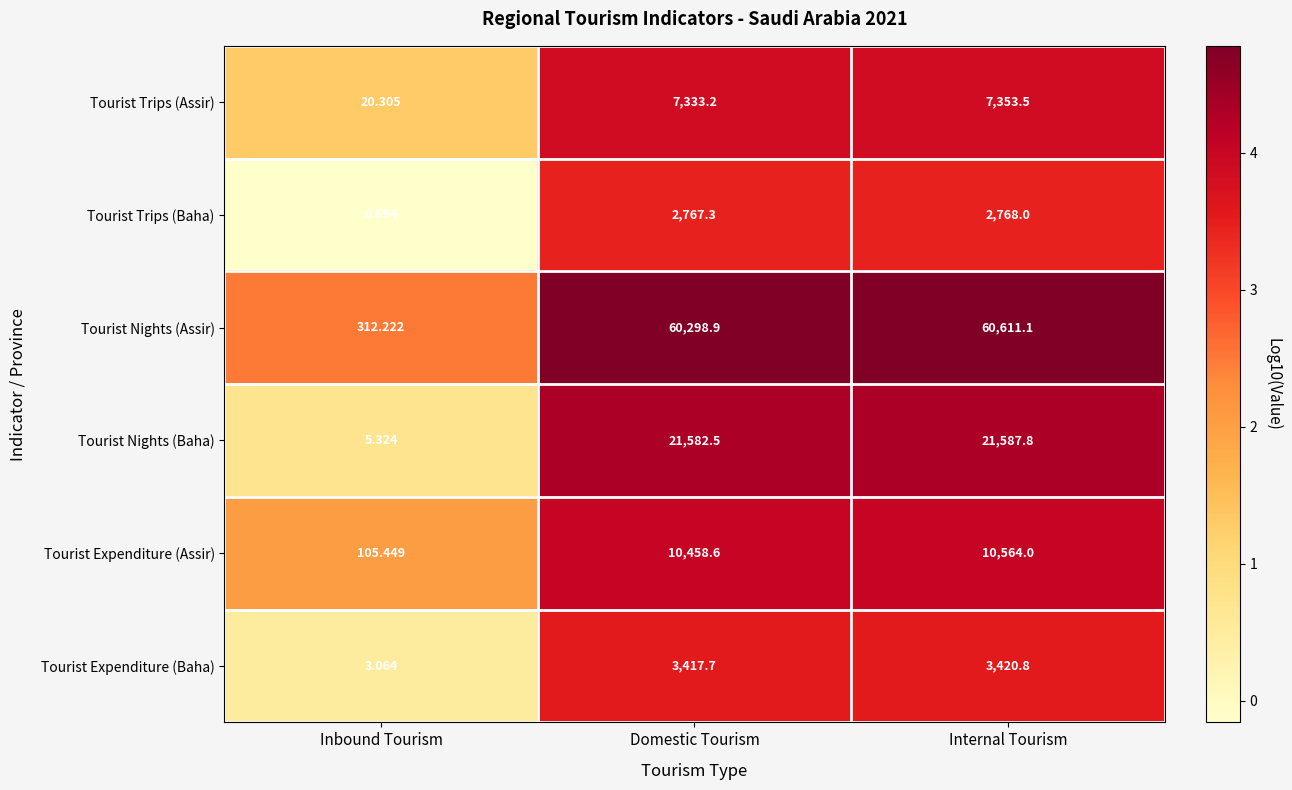

At Domestic Tourism, list the series in order from largest to smallest.

Tourist Nights (Assir), Tourist Nights (Baha), Tourist Expenditure (Assir), Tourist Trips (Assir), Tourist Expenditure (Baha), Tourist Trips (Baha)